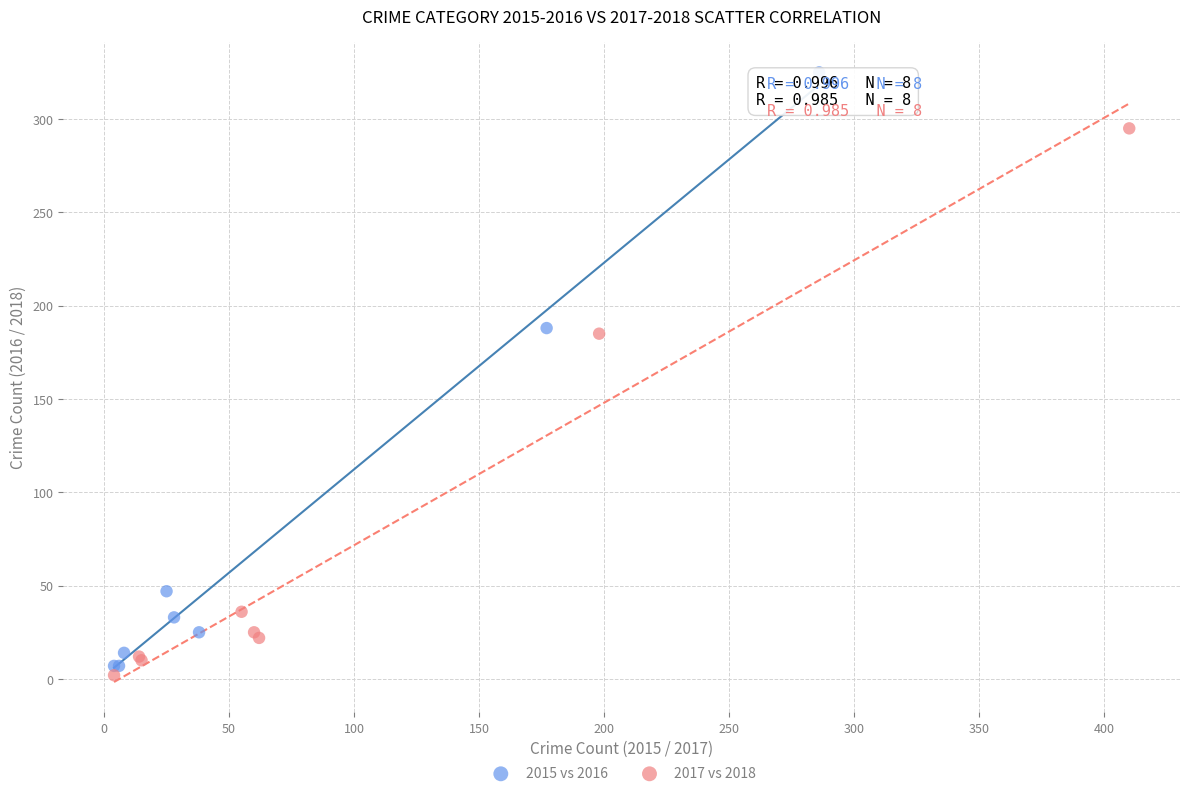

Which series reaches the maximum Y coordinate?

2015 vs 2016